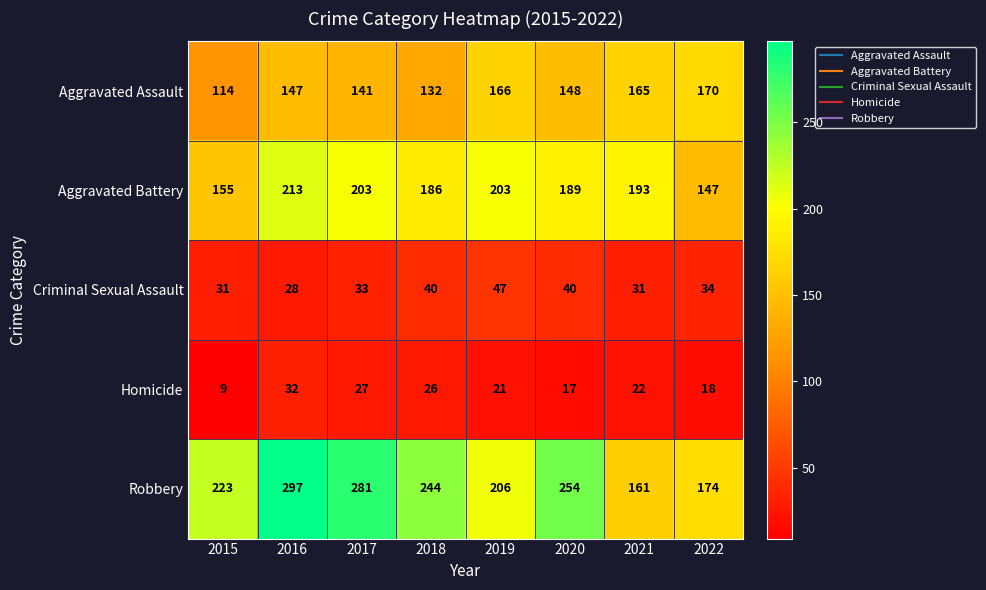

How many Criminal Sexual Assault values are between 31 and 40?

6